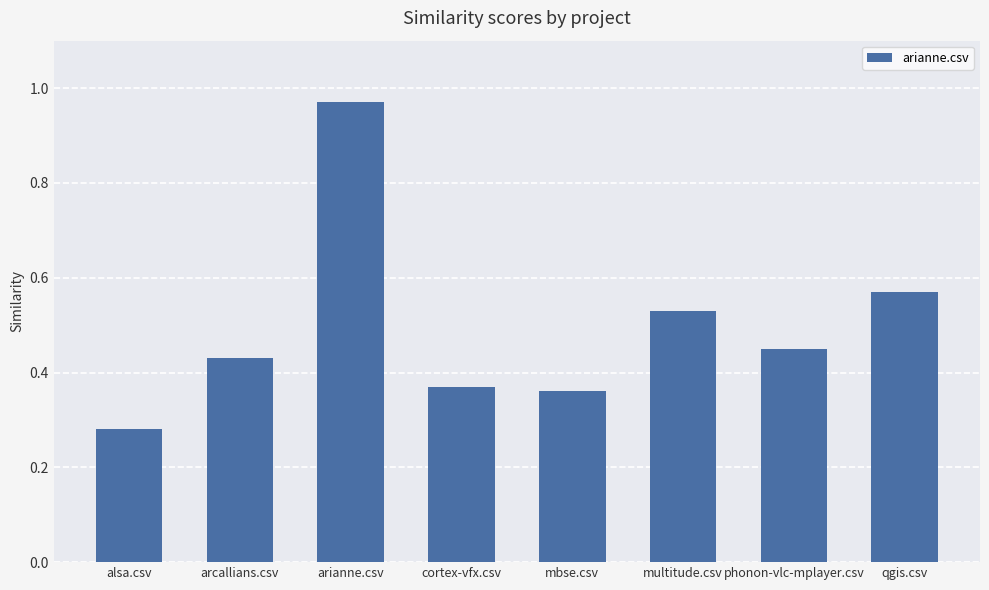

The chart shows a value of 0.1 at arcallians.csv. True or false?

False